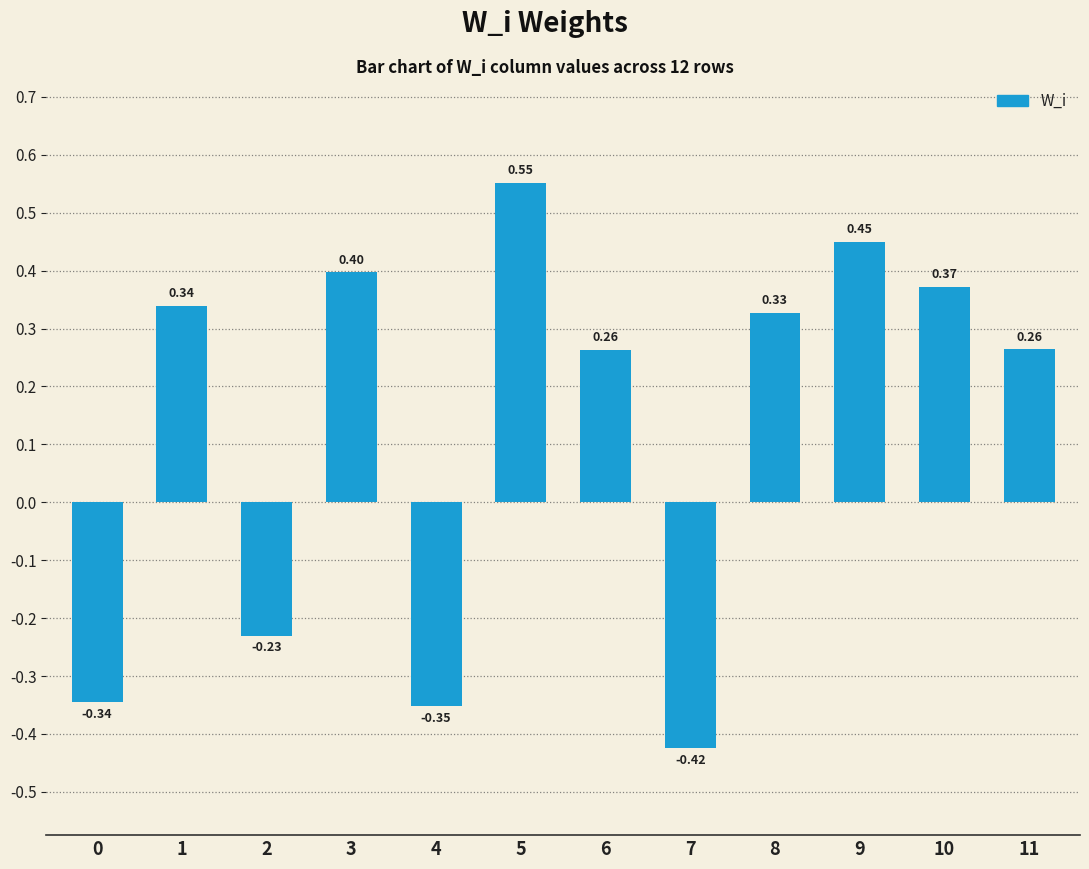

What is the change in value from 1 to 3?

+0.1